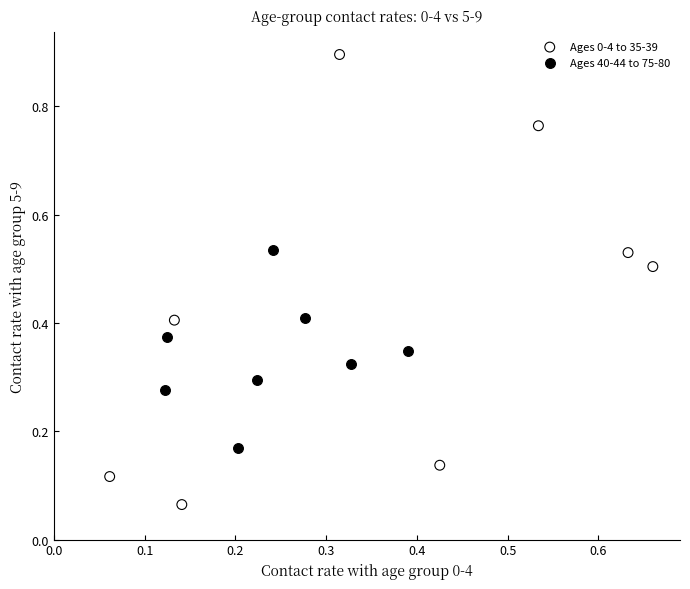

Which series contains the highest Y value?

Ages 0-4 to 35-39